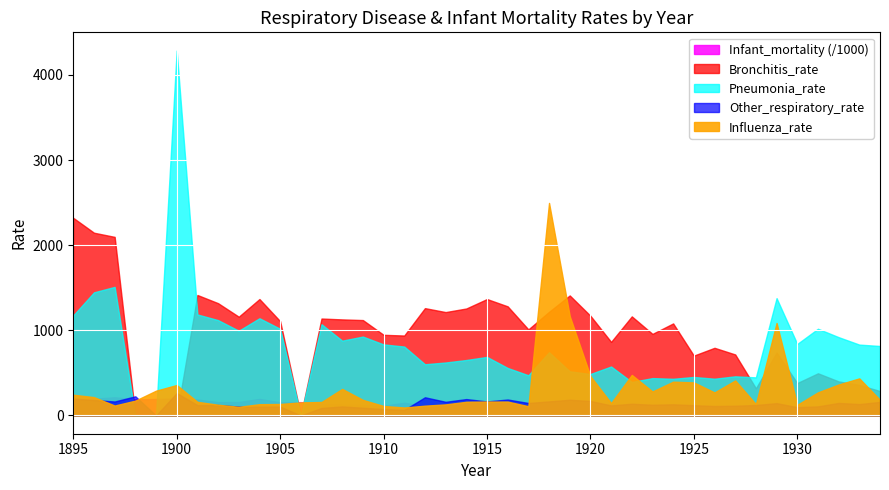

What is the difference between the maximum and second lowest values in the Other_respiratory_rate series?

263.7